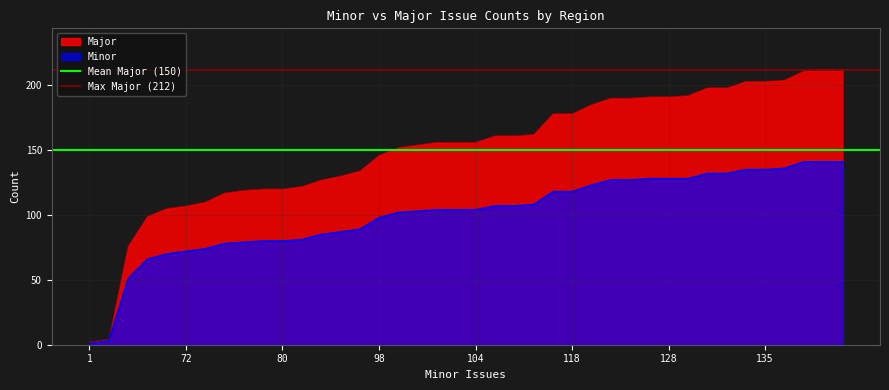

The Mean Major (150) series shows 150 at 1. True or false?

True